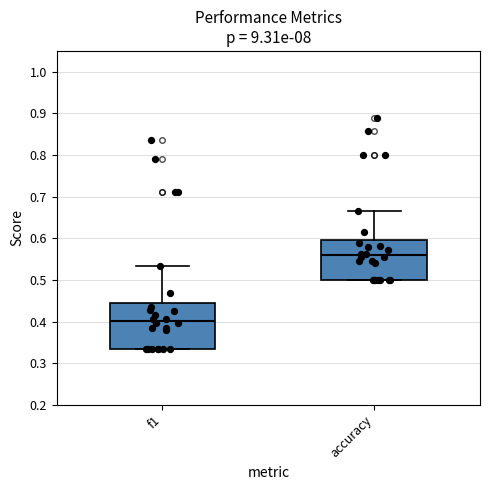

Which box's median line is the lowest?

f1